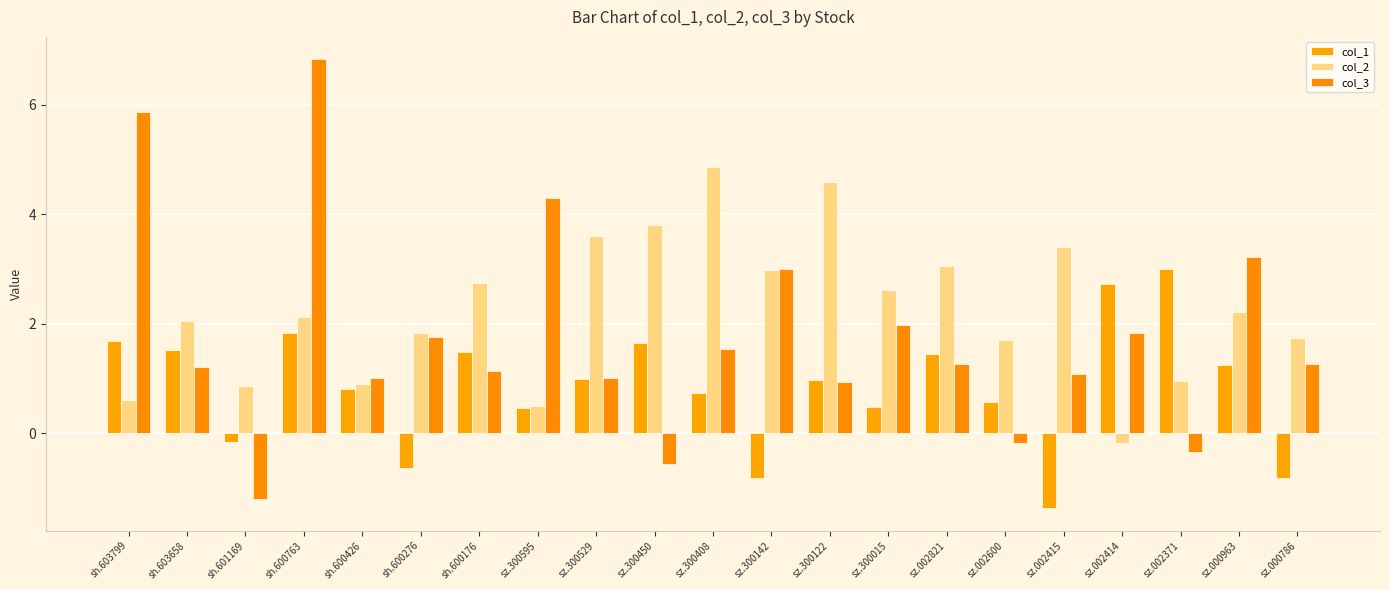

At which label does col_2 first exceed 2?

sh.603658